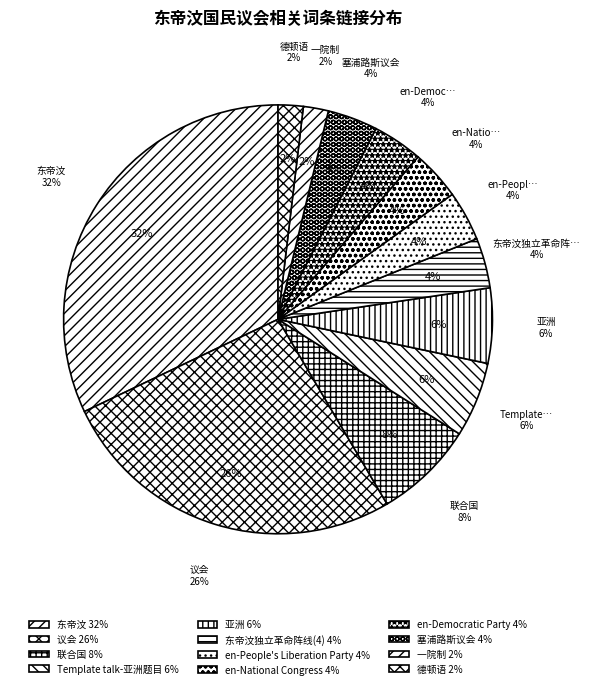

To the nearest percent, what is the difference between the largest and smallest slice percentages?

30%